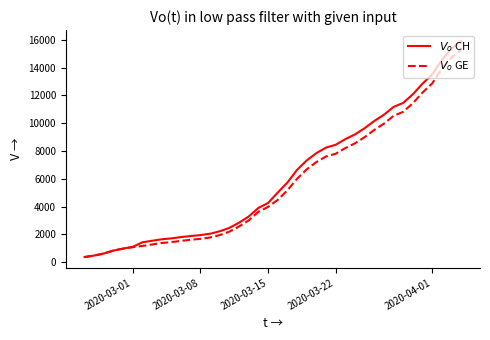

What is the maximum value shown in the chart?

15926